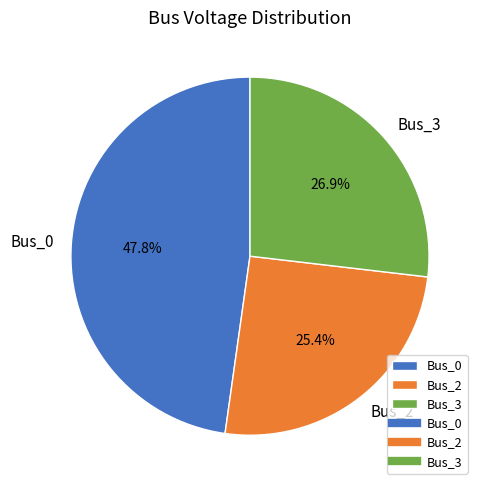

To the nearest percent, what is the average slice percentage?

33%